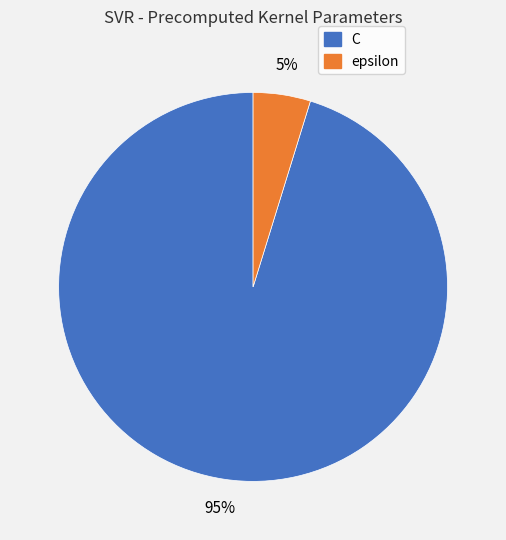

How many slices are in this pie chart?

2